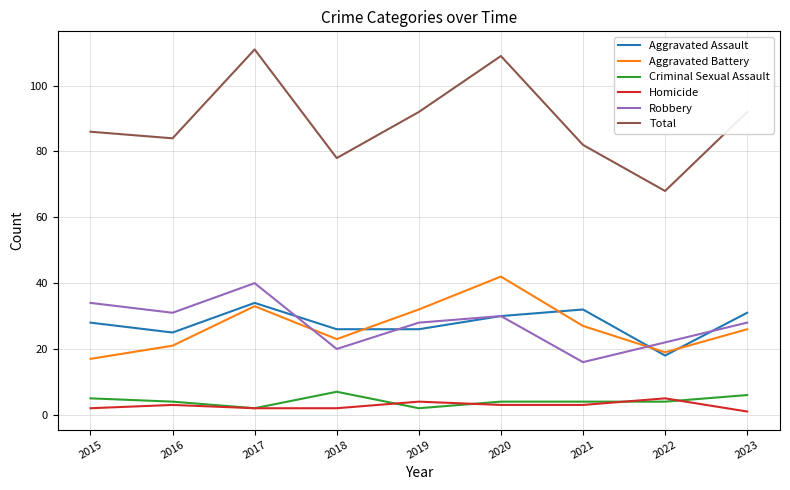

What is the difference between the Aggravated Battery values at 2022 and 2020?

23